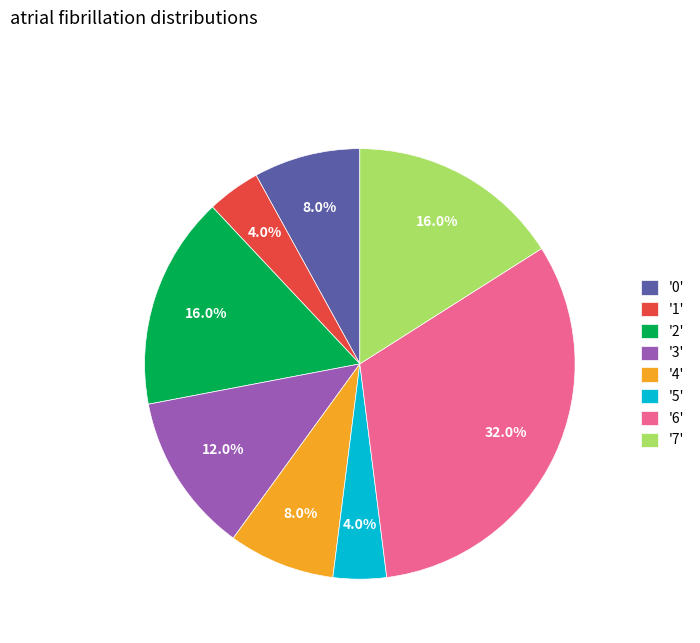

Is there any slice that represents more than half of the pie?

No